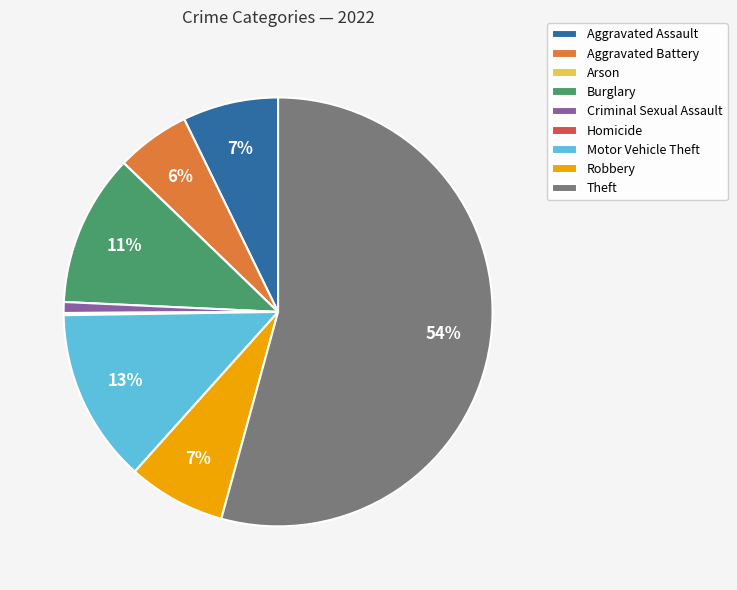

Which category has the biggest portion of the pie?

Theft